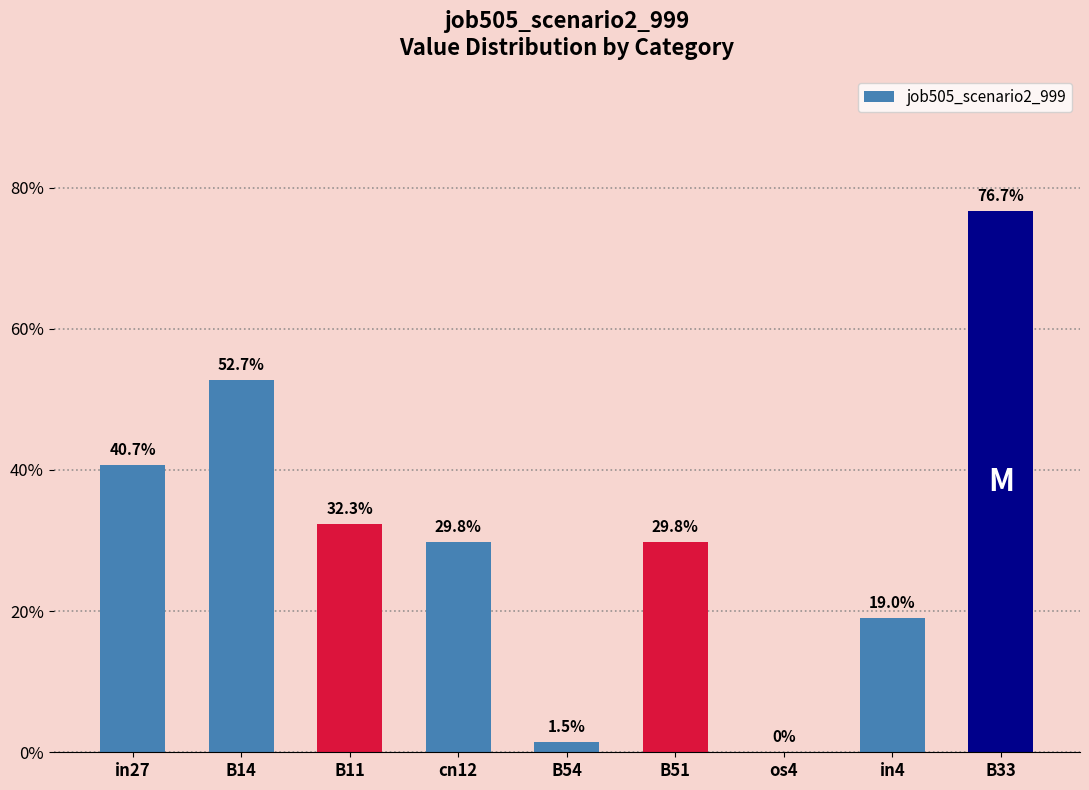

What position from the right is os4?

3